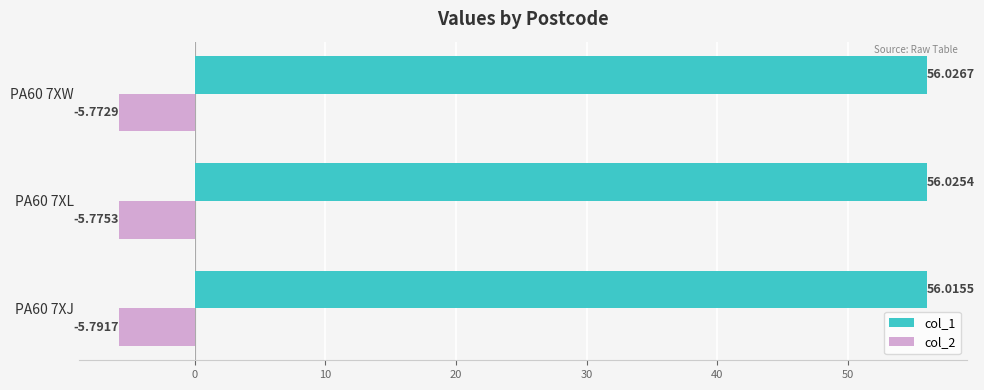

Rank the series by their average value, from lowest to highest.

col_2, col_1